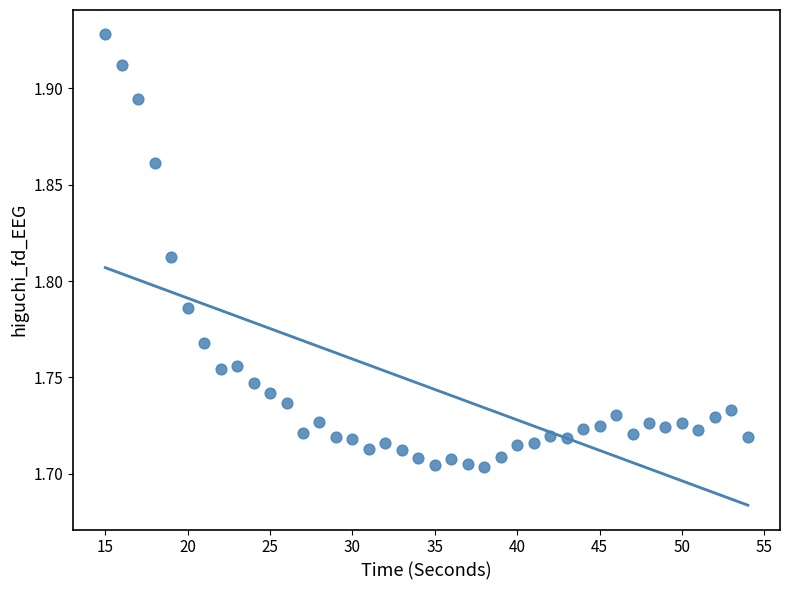

What is the range of X values (max minus min)?

39.0